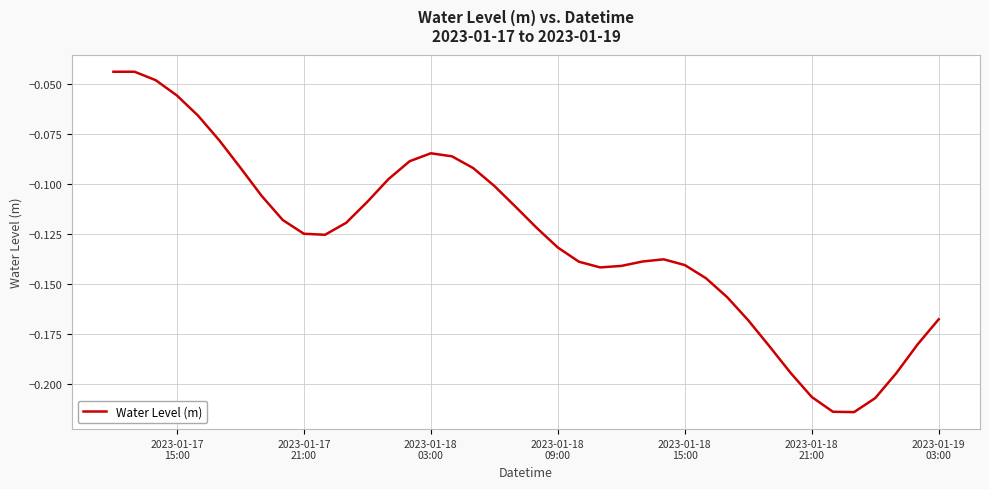

What is the sum of all values?

-5.1